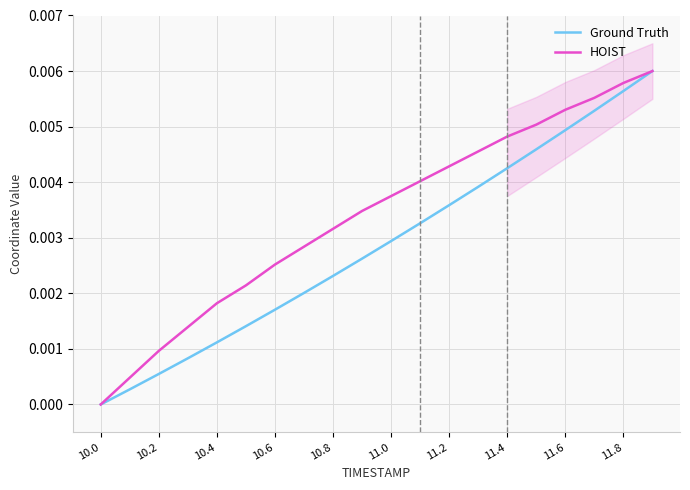

At 15, list the series in order from smallest to largest.

Ground Truth, HOIST